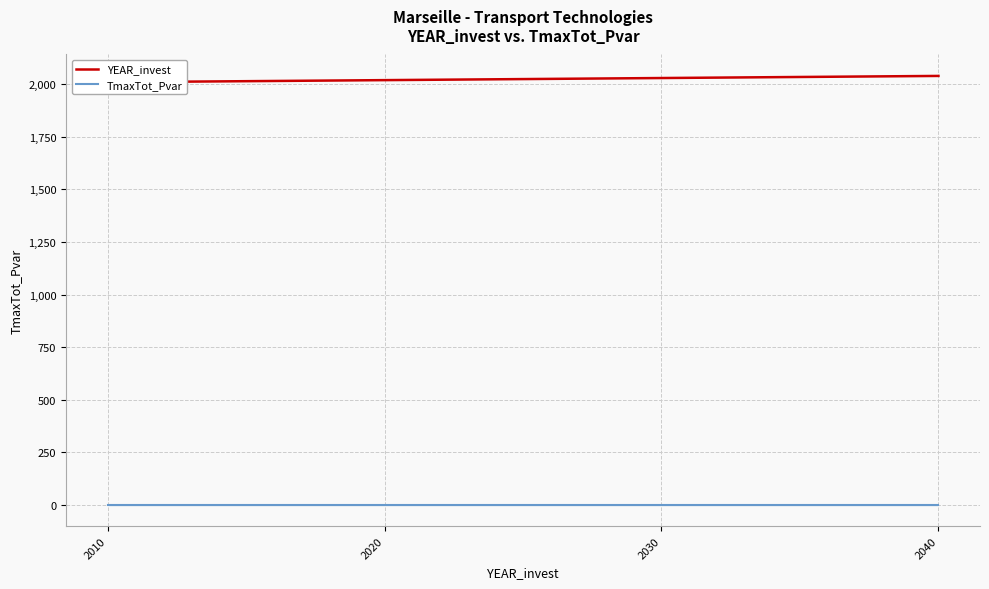

True or false: YEAR_invest and TmaxTot_Pvar cross at least once.

False